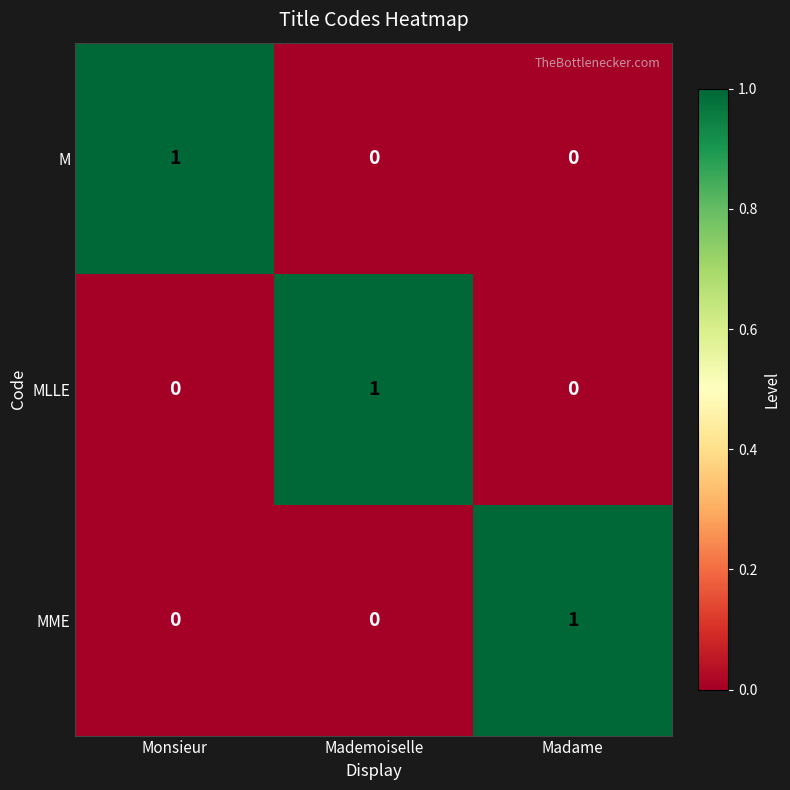

Reading right to left, transcribe all the data shown in this chart.

M: Madame=0	Mademoiselle=0	Monsieur=1
MLLE: Madame=0	Mademoiselle=1	Monsieur=0
MME: Madame=1	Mademoiselle=0	Monsieur=0